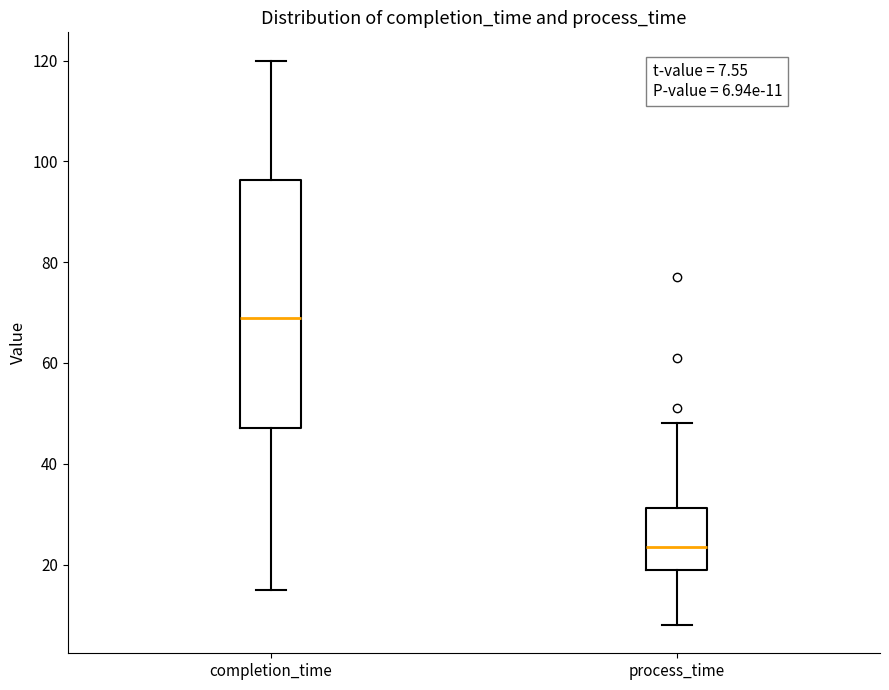

Which box has the lowest median line?

process_time